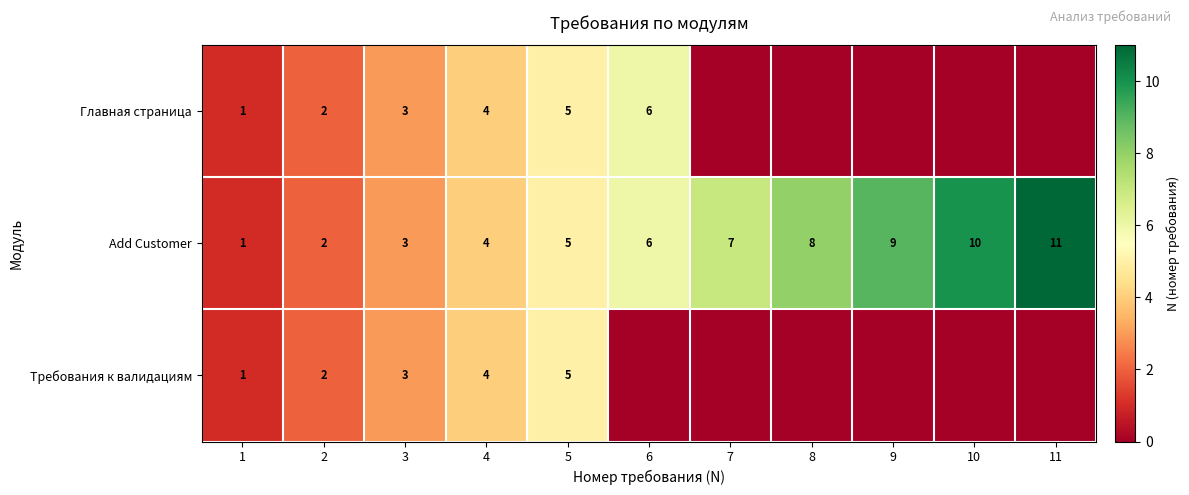

The value of Требования к валидациям at 5 is 5. True or false?

True